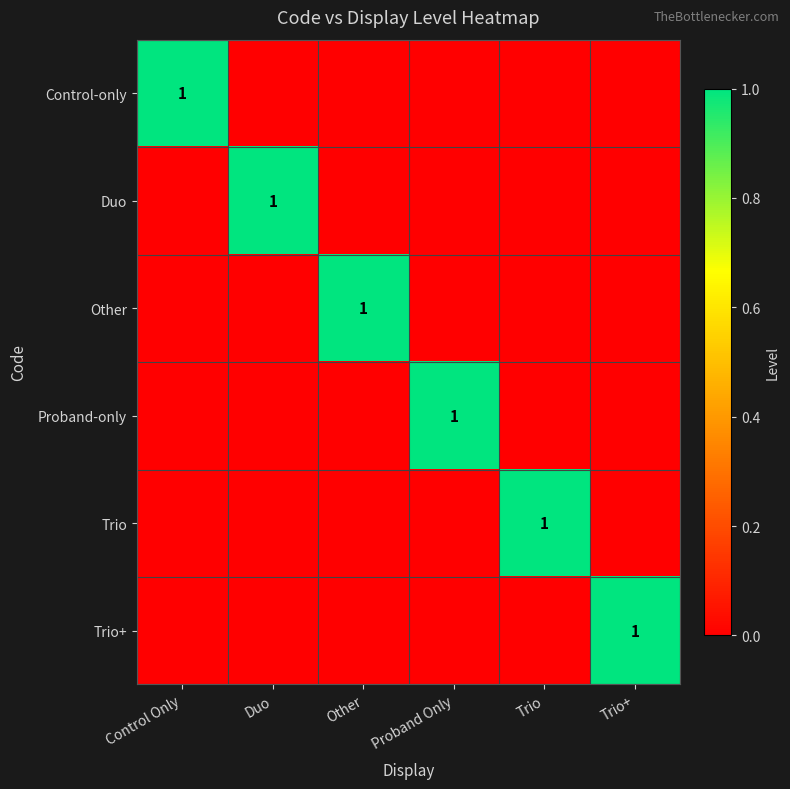

Which has a higher value, Other or Duo?

Other